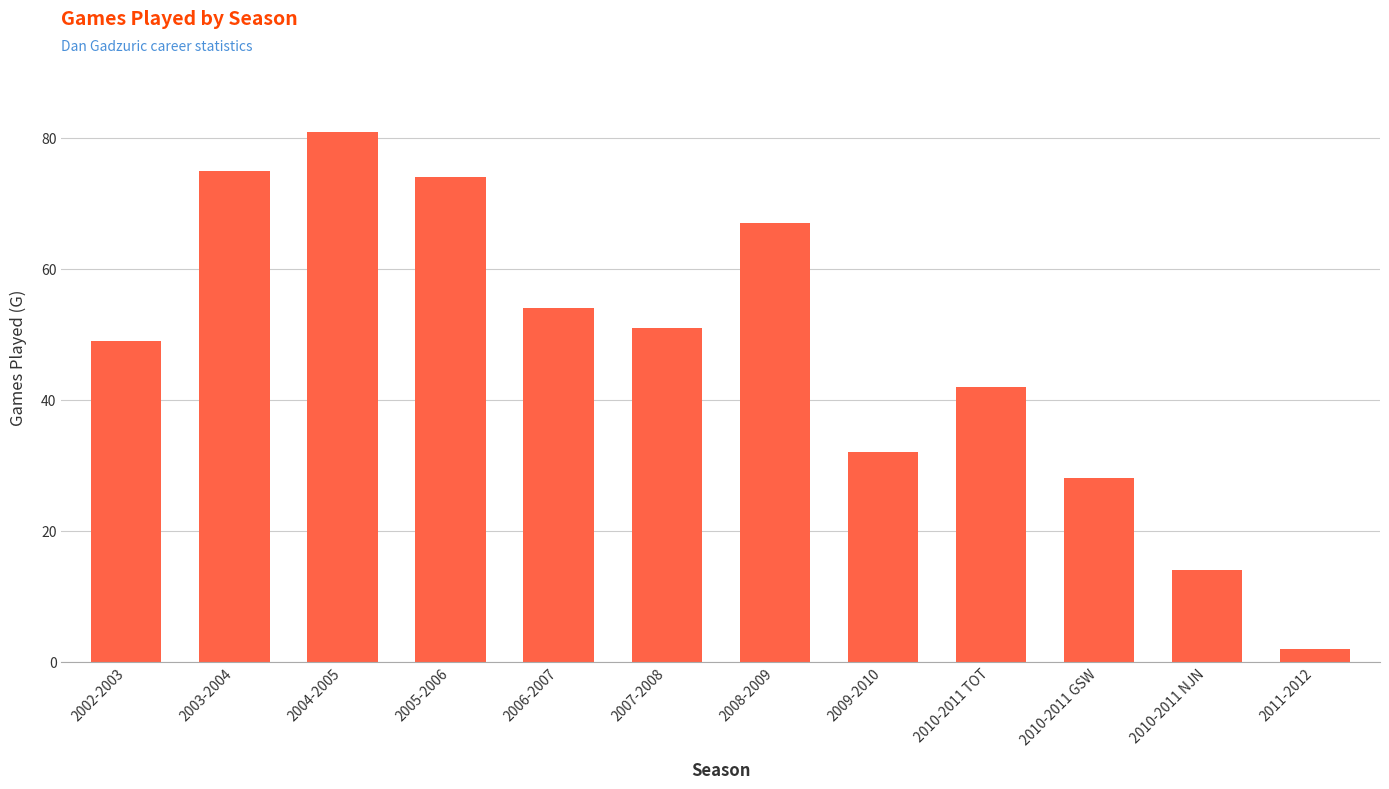

Which has a higher value, 2002-2003 or 2006-2007?

2006-2007